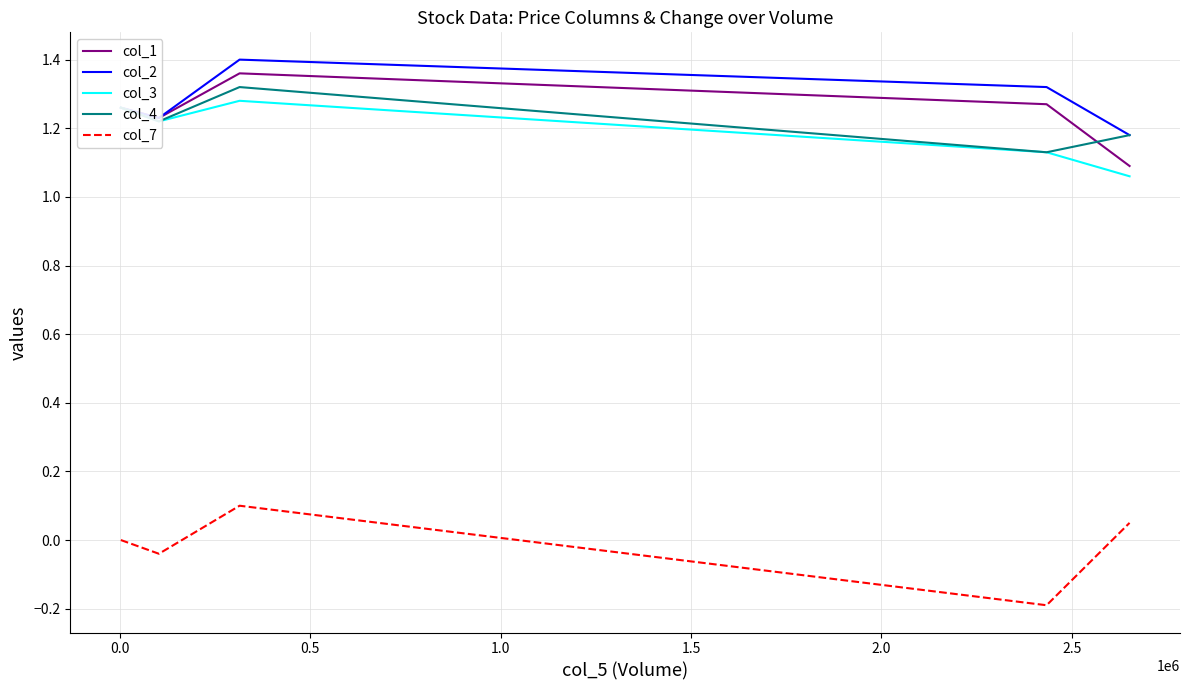

How many lines are shown in the chart?

5